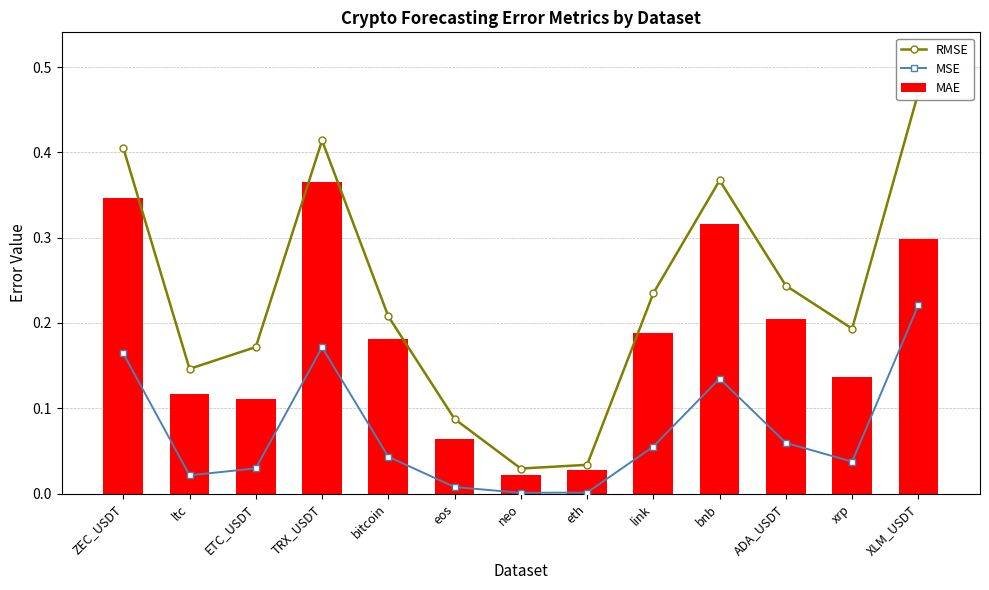

Is it true that MAE equals 0.3 at bnb?

True